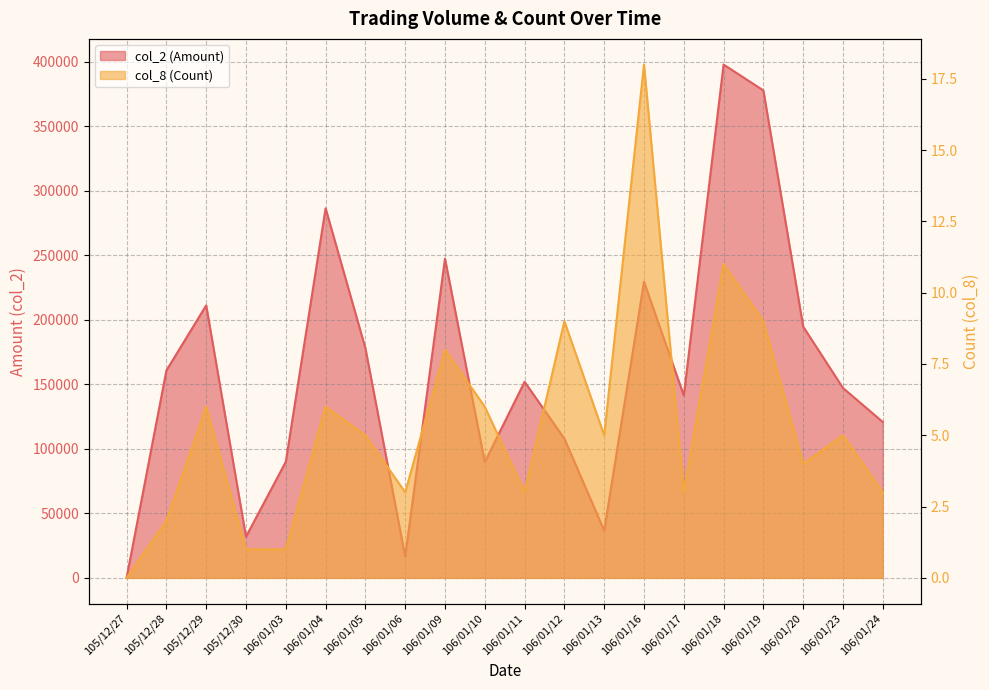

True or false: col_2 (Amount) has more than 1 interior local peaks.

True